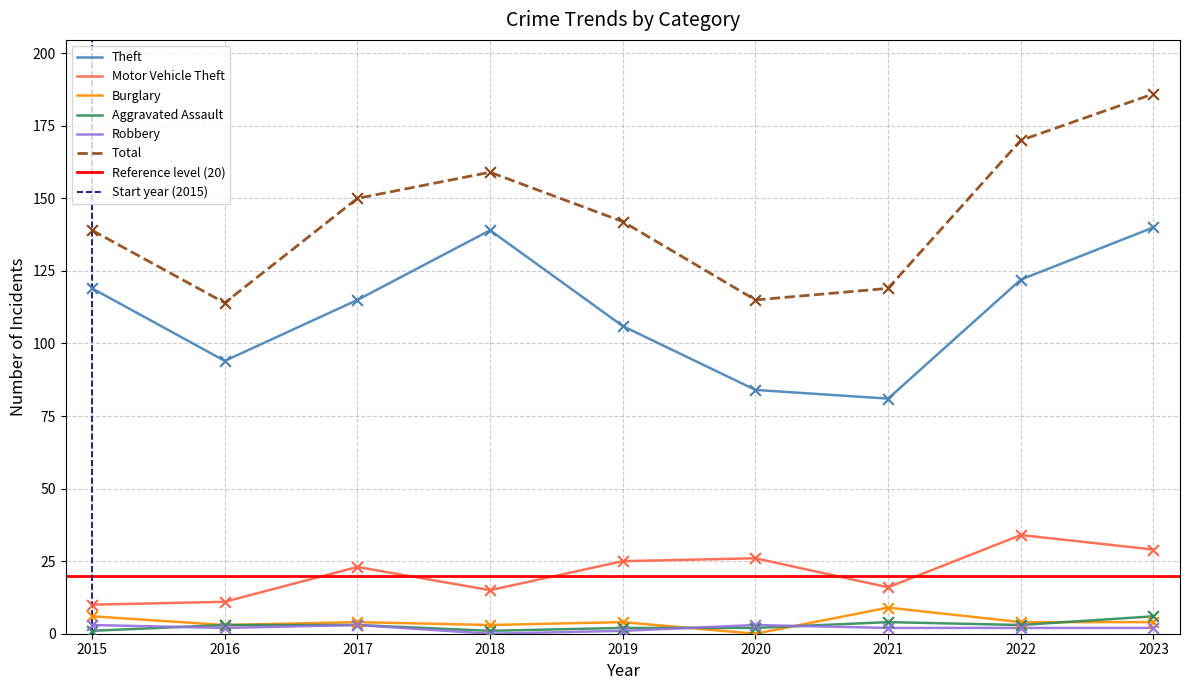

Which series contains the lowest Y value?

Burglary